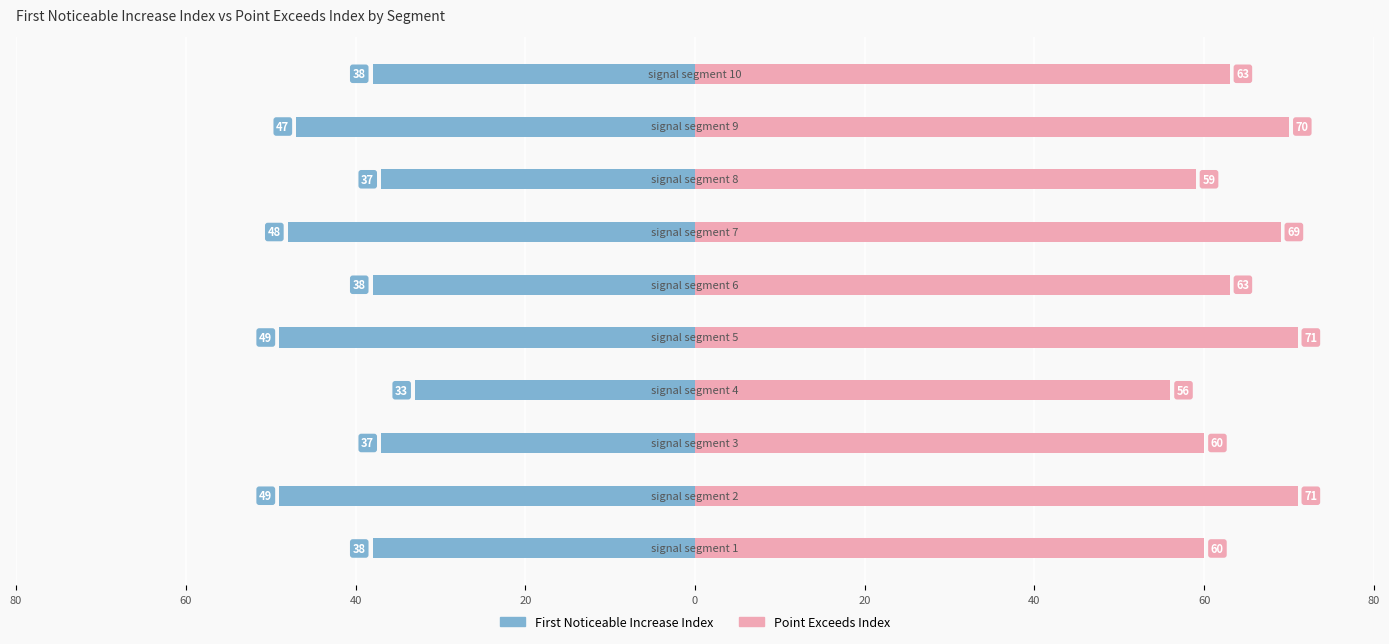

How many series are shown in this chart?

2